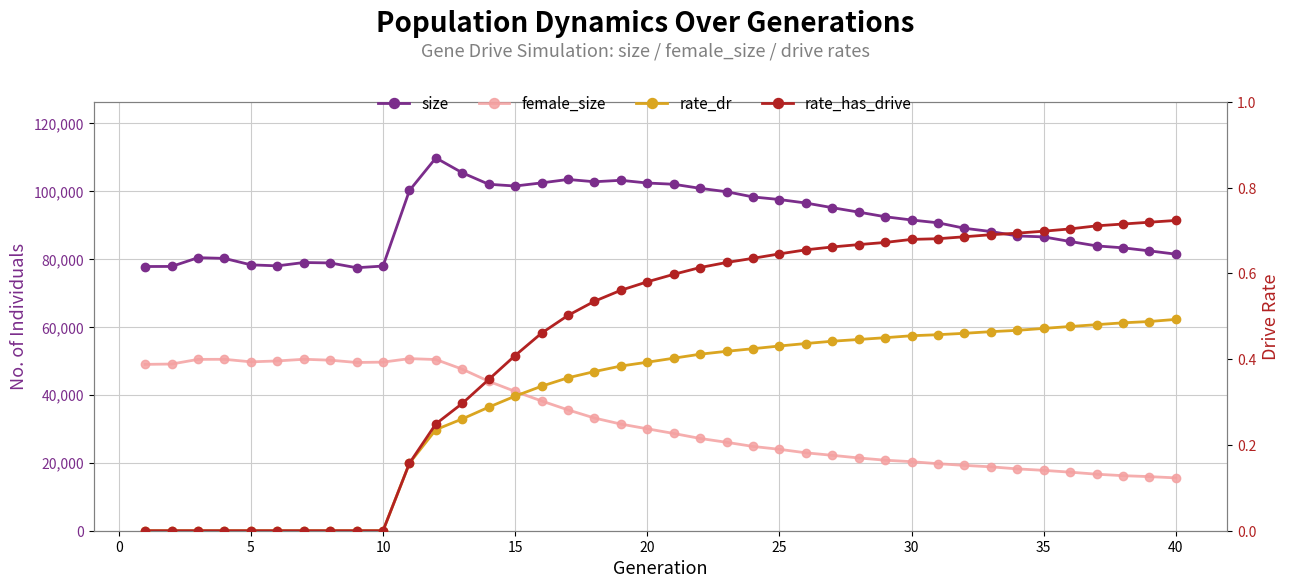

List the series in order of their peak value, lowest first.

rate_dr, rate_has_drive, female_size, size